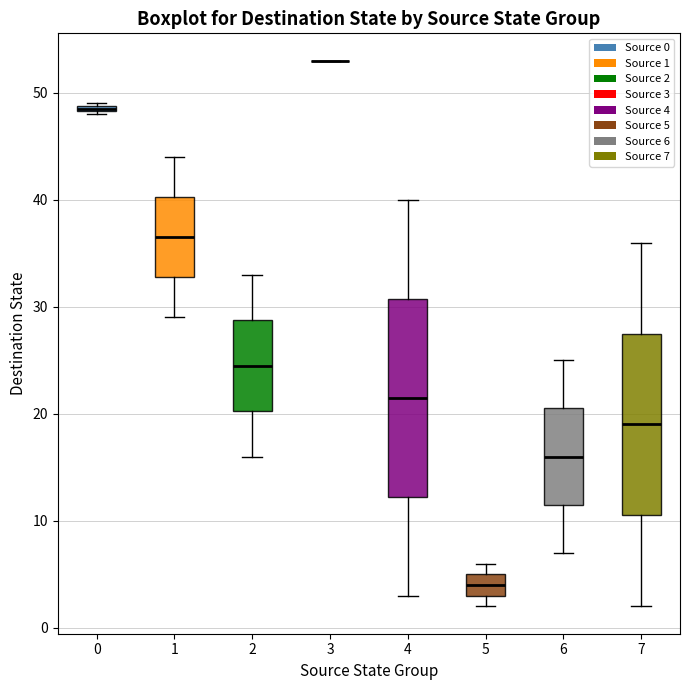

Comparing the boxes themselves (not the whiskers), which one is the tallest?

4